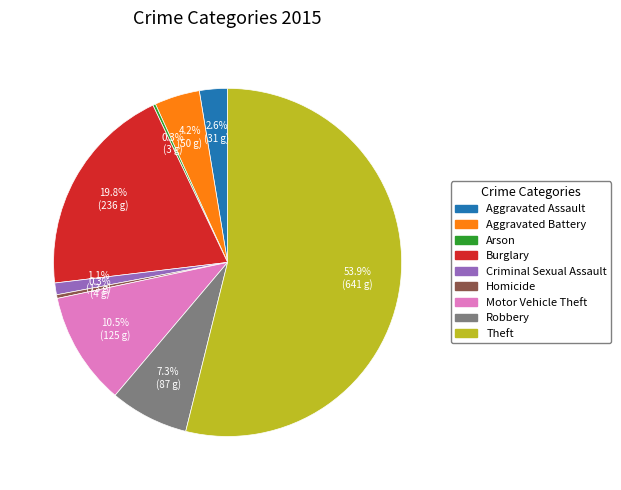

To the nearest percent, what is the difference between the Homicide and Burglary slice percentages?

19%